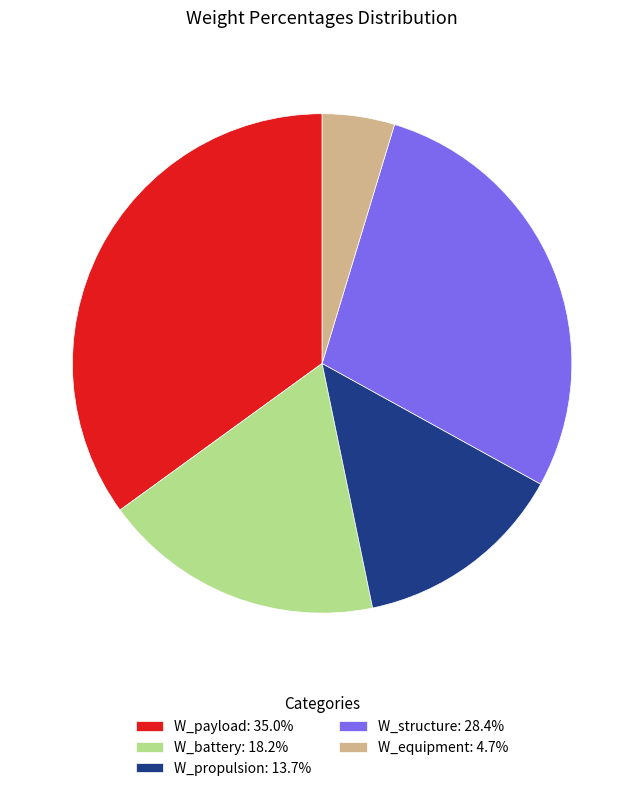

Approximately how many times larger is the value at W_battery: 18.2% compared to W_structure: 28.4%?

0.6